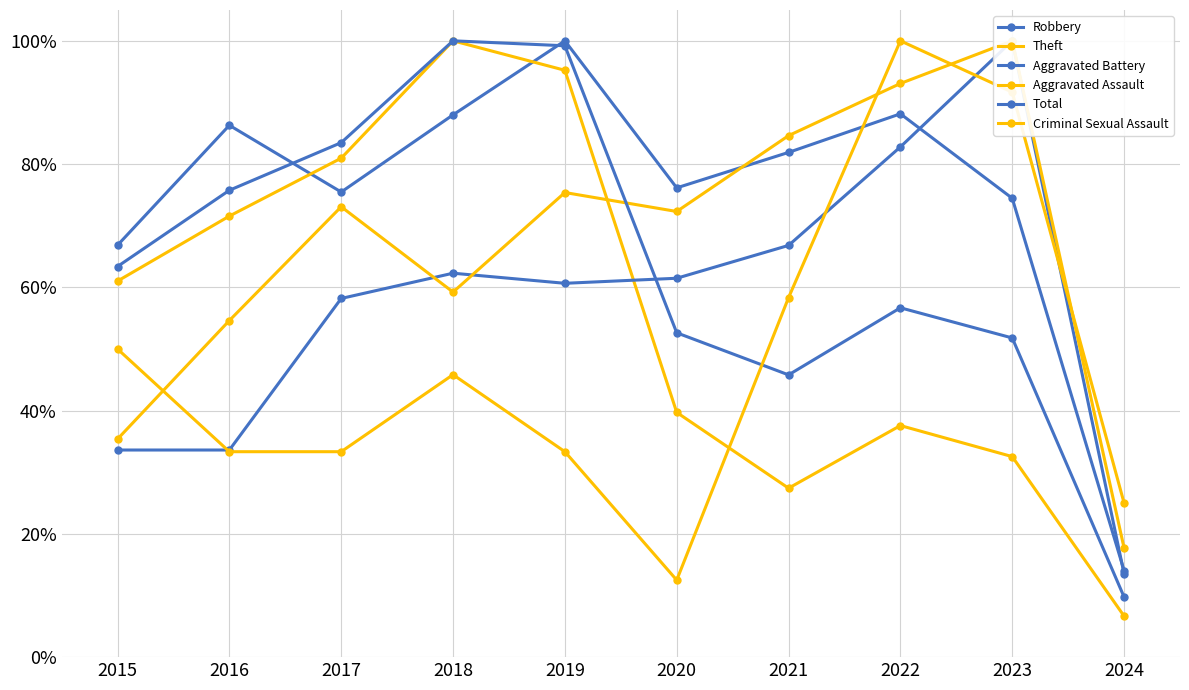

Which has a higher value, 2024 or 2018?

2018